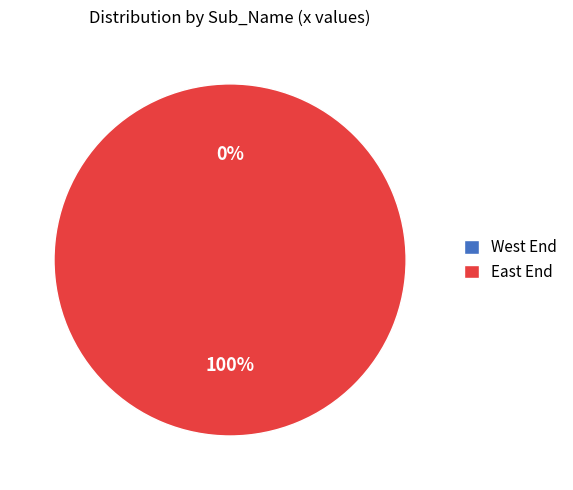

Which slice is the smallest?

West End